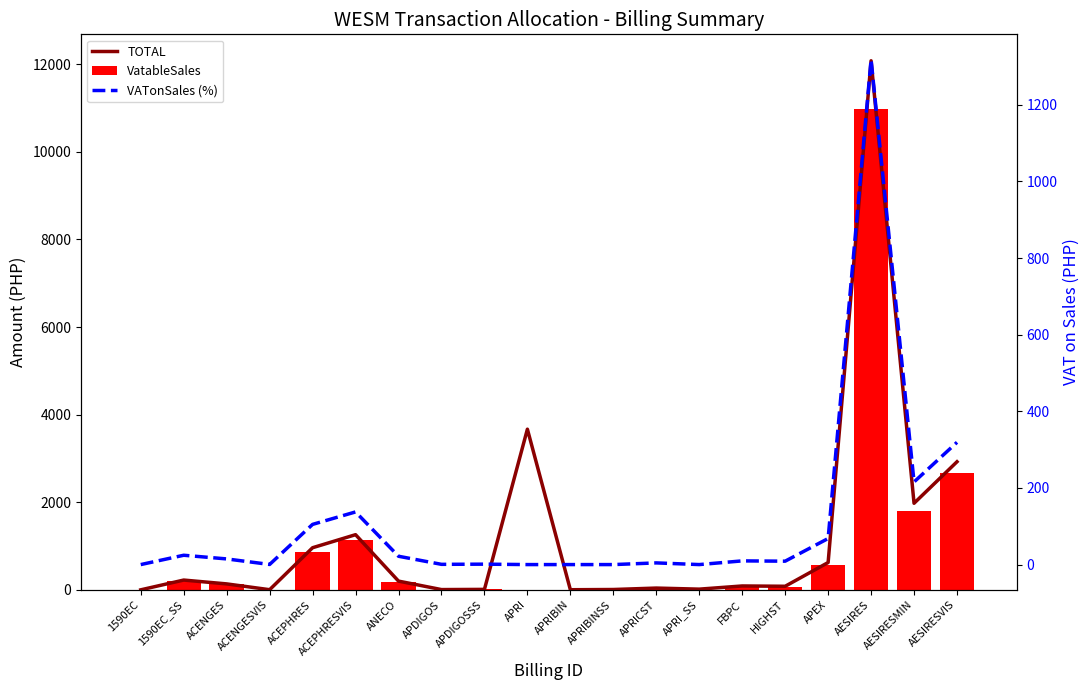

What is the approximate value of TOTAL at HIGHST?

81.4